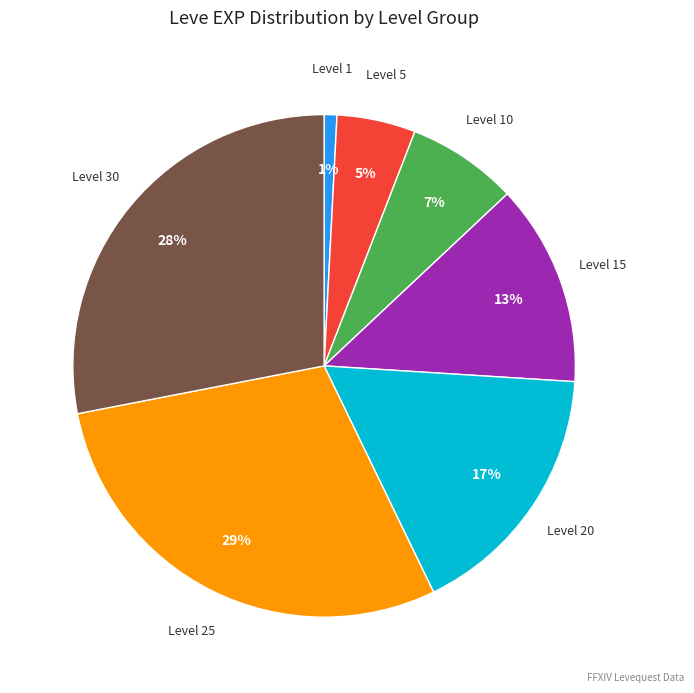

To the nearest percent, what is the average slice percentage?

14%